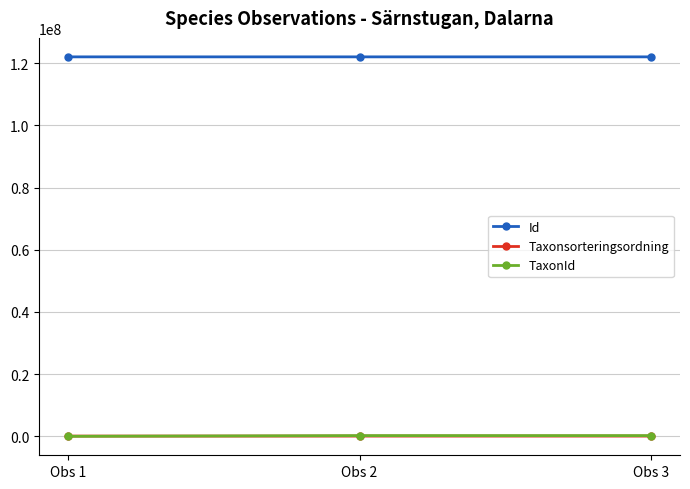

Is this an area chart (filled region under the line)?

No